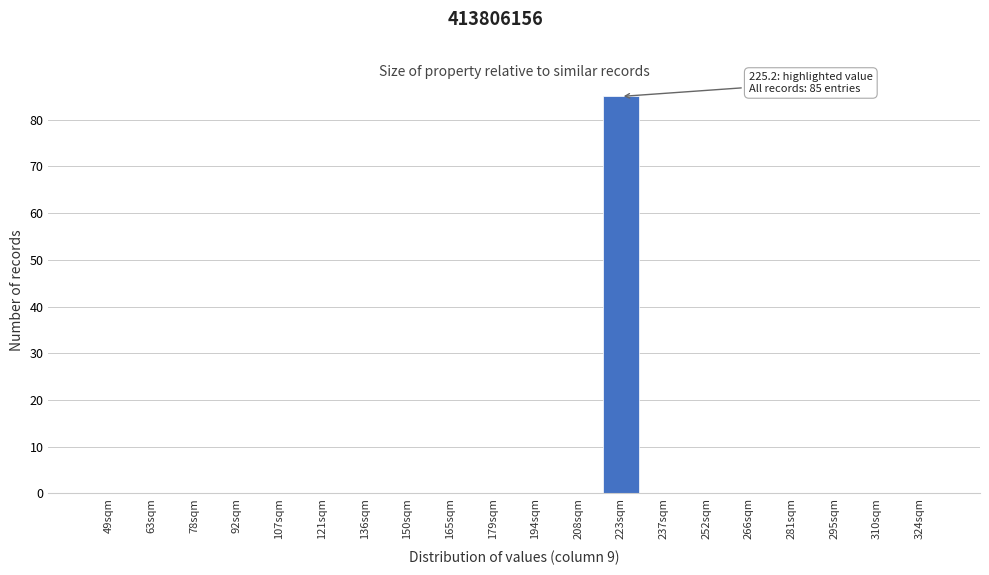

Reading left to right, what are all the values shown in this chart?

49sqm=0	63sqm=0	78sqm=0	92sqm=0	107sqm=0	121sqm=0	136sqm=0	150sqm=0	165sqm=0	179sqm=0	194sqm=0	208sqm=0	223sqm=85	237sqm=0	252sqm=0	266sqm=0	281sqm=0	295sqm=0	310sqm=0	324sqm=0